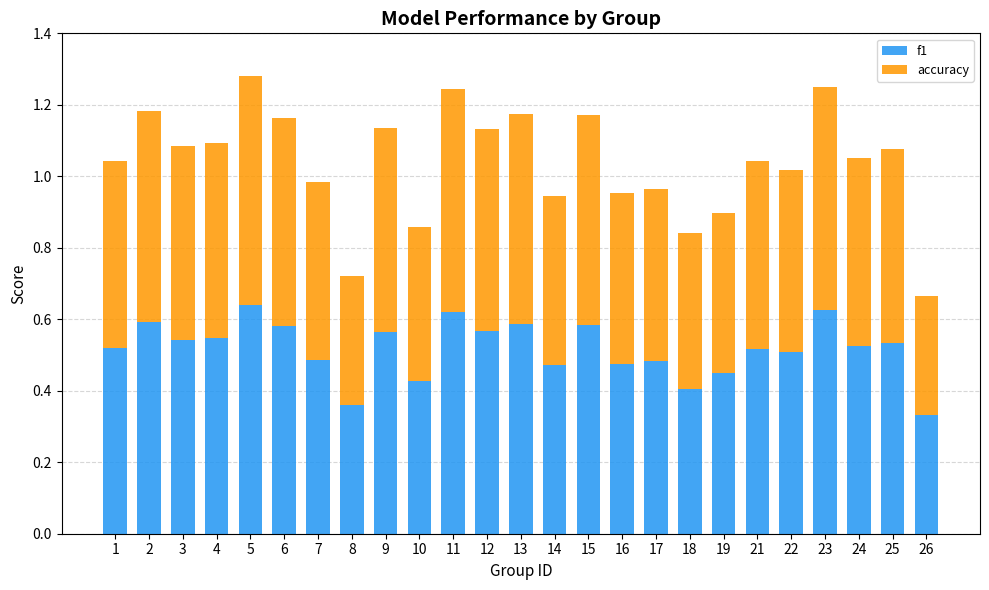

The value of f1 at 3 is 0.9. True or false?

False